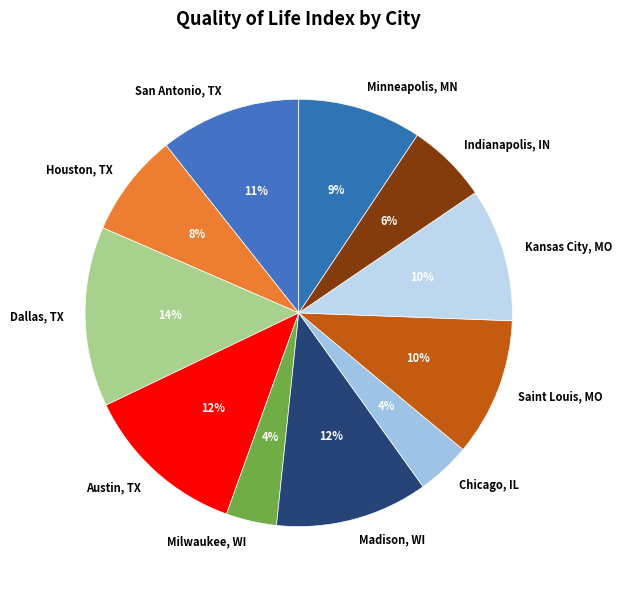

Which category has the biggest portion of the pie?

Dallas, TX